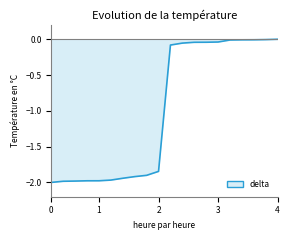

Count the number of data series in this chart.

1